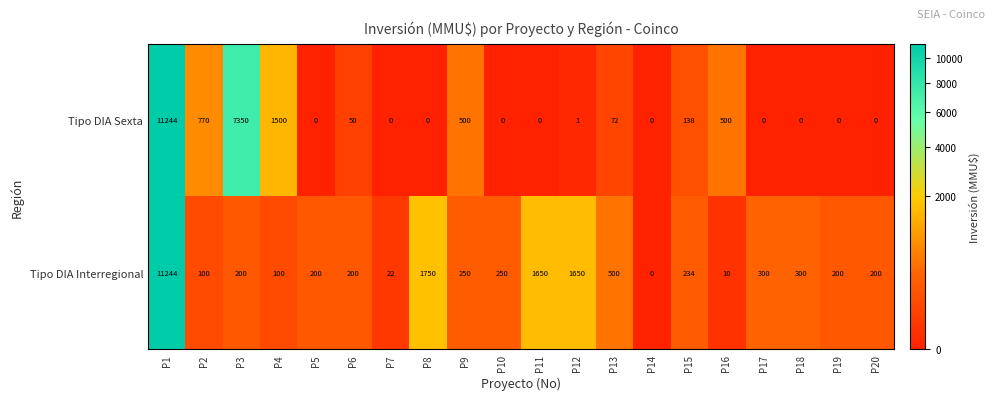

What is the spread (max minus min) of values at P10?

250